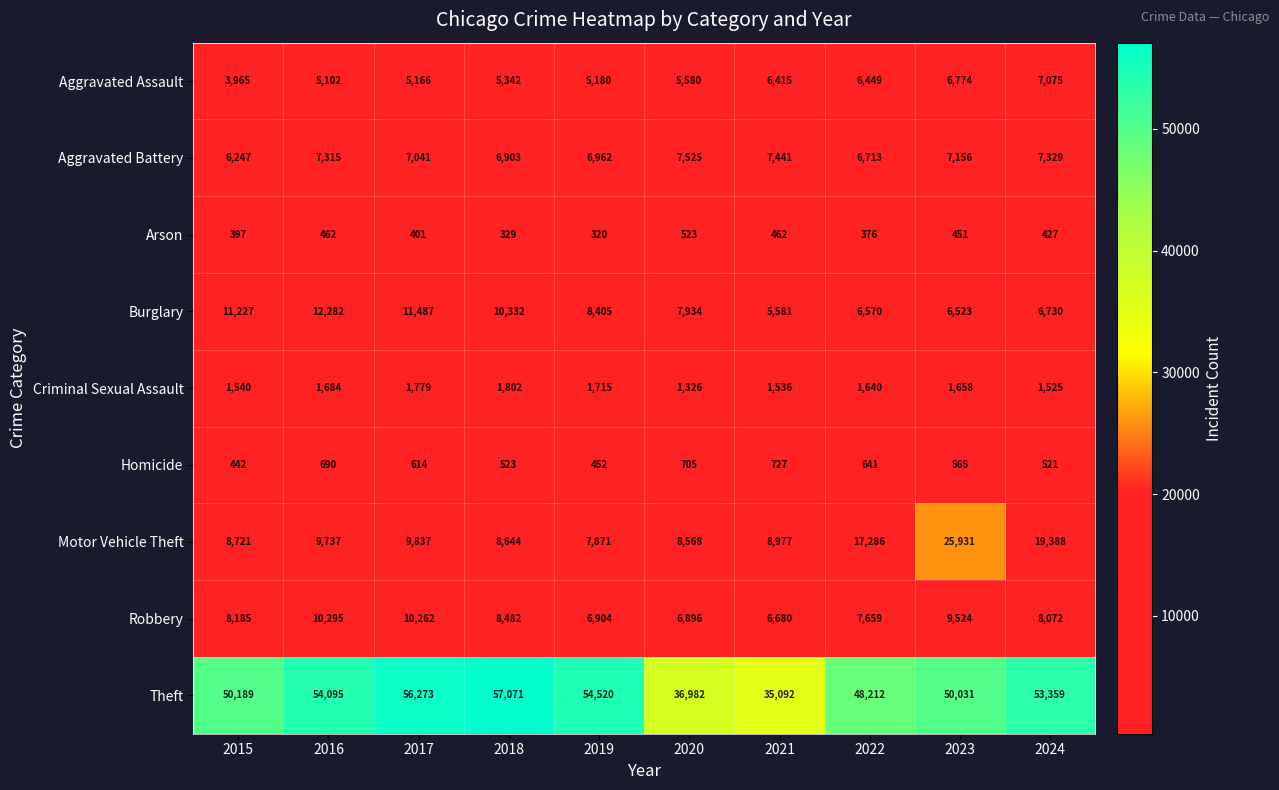

List the series in order of their peak value, highest first.

Theft, Motor Vehicle Theft, Burglary, Robbery, Aggravated Battery, Aggravated Assault, Criminal Sexual Assault, Homicide, Arson